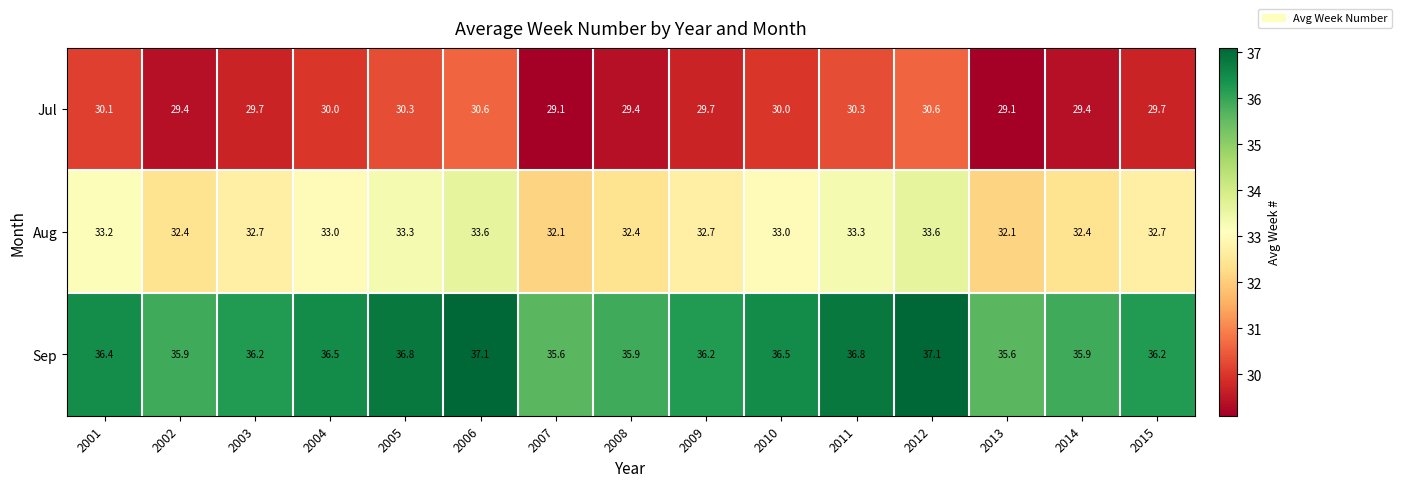

What is the minimum value shown in the chart?

29.1